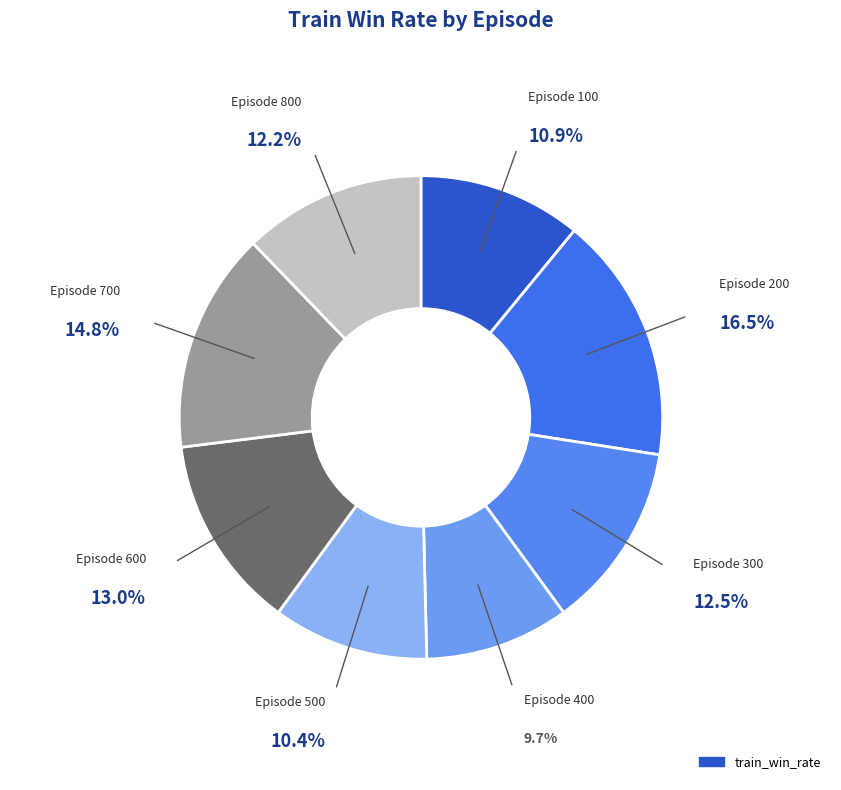

Count the number of slices in the pie.

8